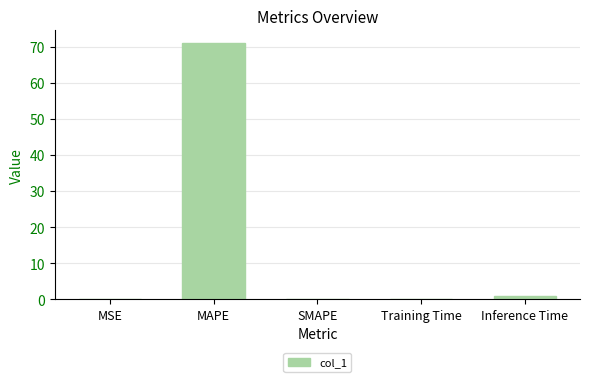

What is the greatest value displayed?

71.0